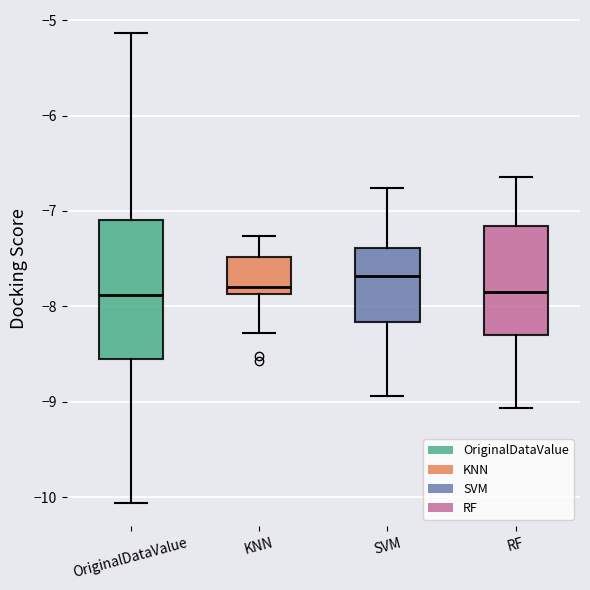

Reading left to right, transcribe this box plot: for each box, give where its median line is, the range the box spans, and where its two whiskers end, as read against the y-axis. The values are not printed on the chart, so give them approximately, as read against the axis.

OriginalDataValue: median -7.9, box -8.5 to -7.1, whiskers -10.1 to -5.1
KNN: median -7.8, box -7.9 to -7.5, whiskers -8.3 to -7.3
SVM: median -7.7, box -8.2 to -7.4, whiskers -8.9 to -6.8
RF: median -7.9, box -8.3 to -7.2, whiskers -9.1 to -6.6